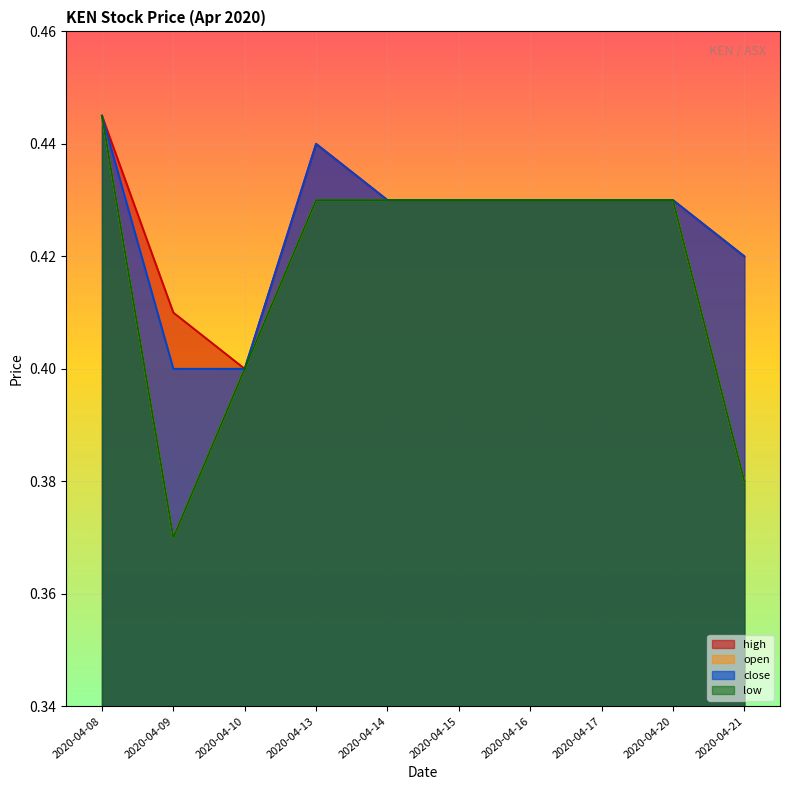

True or false: low and open cross at least once.

False